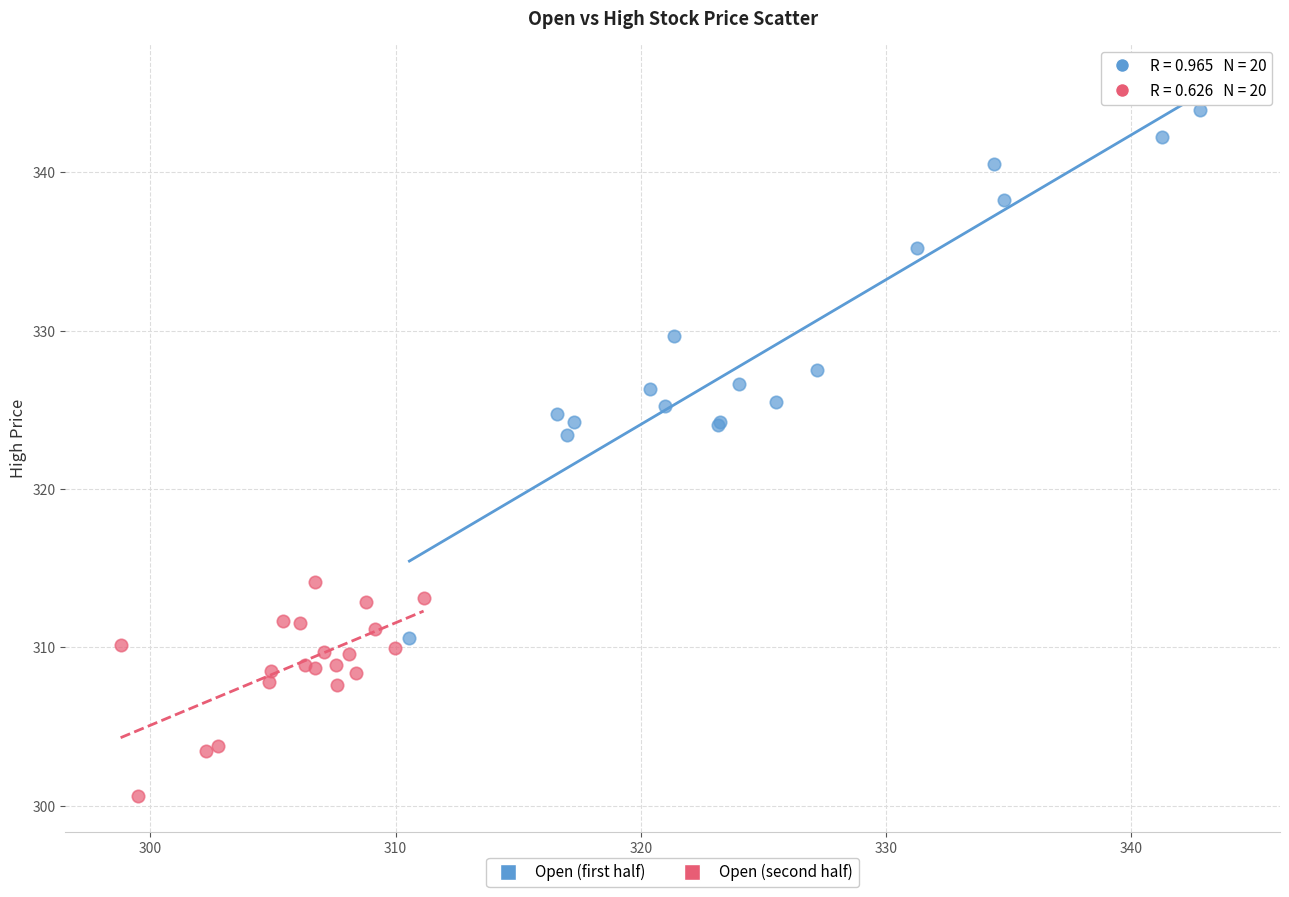

Which series reaches the maximum Y coordinate?

Open (first half)